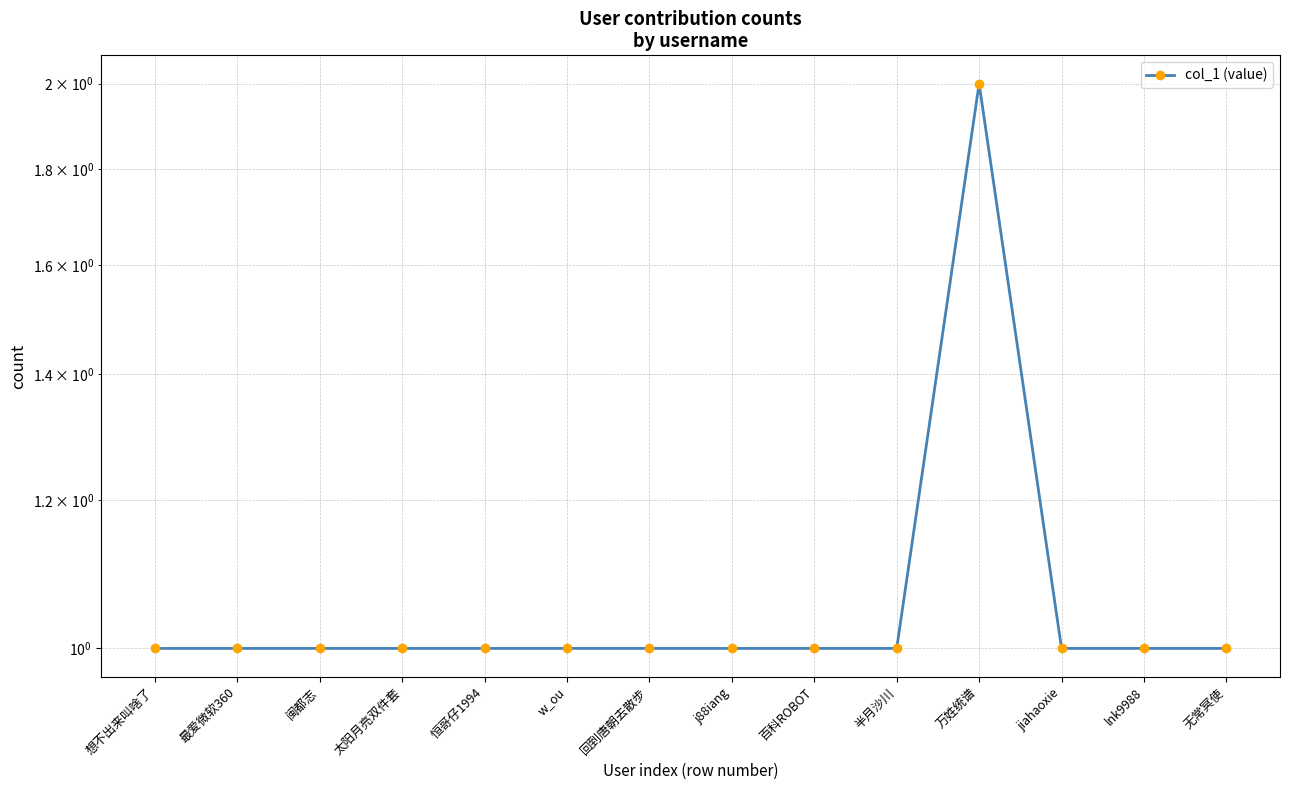

How many data points are above 1?

1